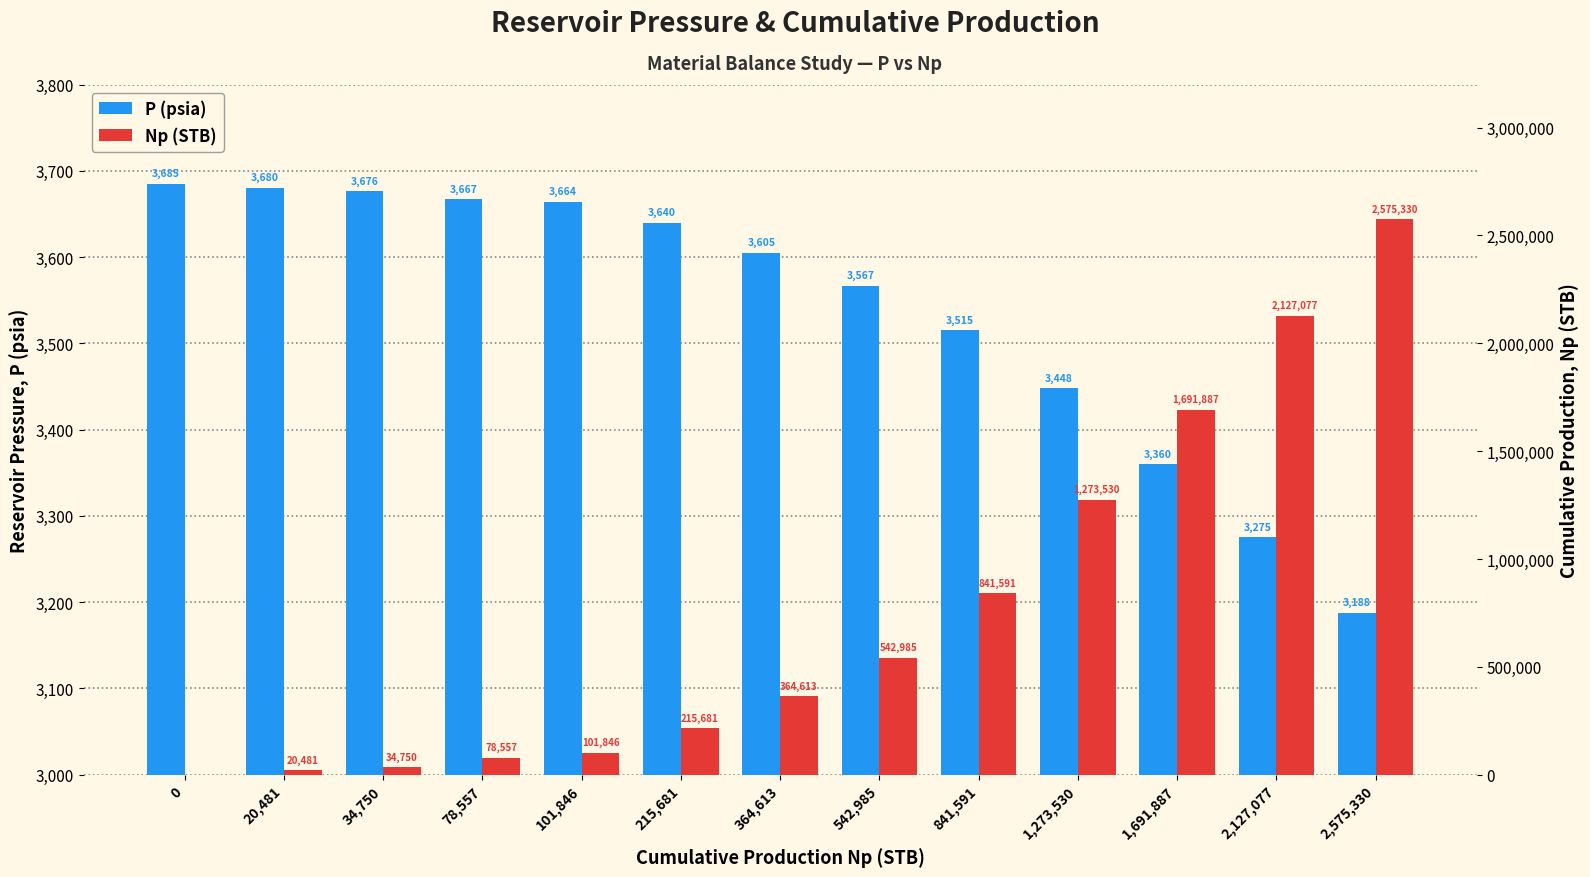

How many values in the Np (STB) series exceed 364613?

6